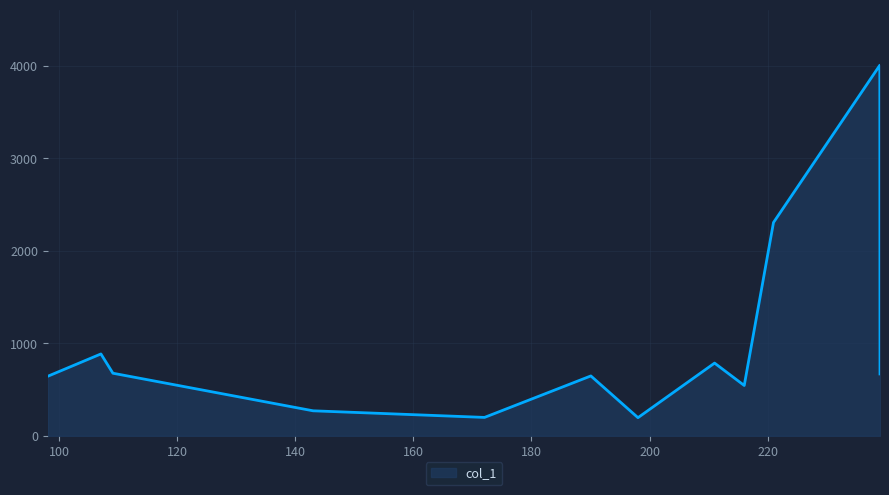

What is the difference between the maximum and minimum values?

3807.4